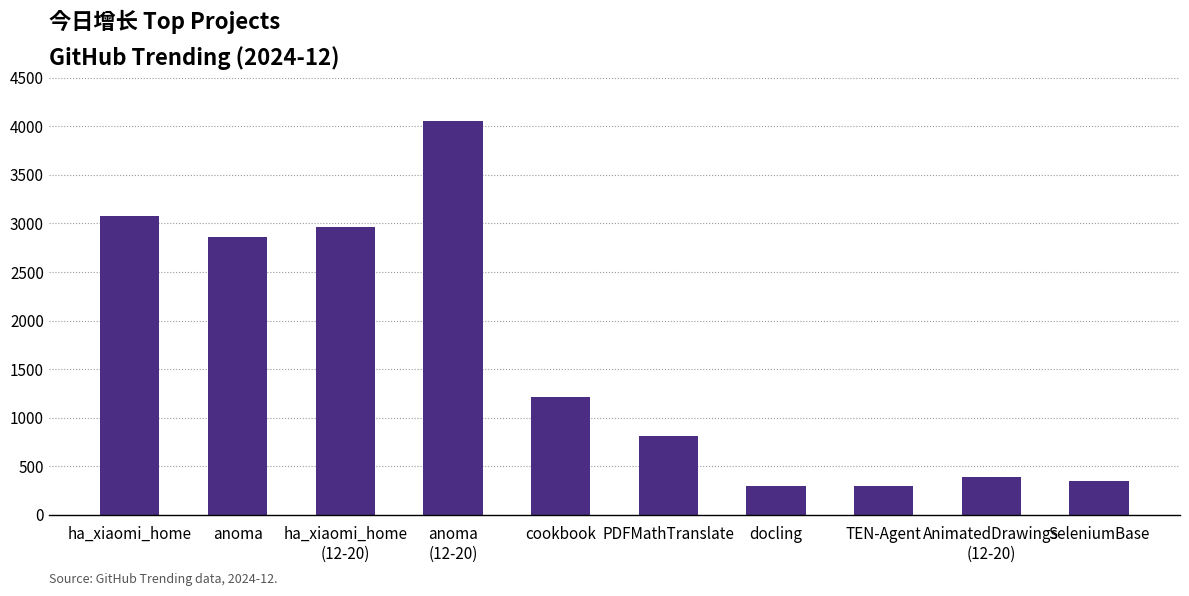

The chart shows a value of 2860 at anoma. True or false?

True